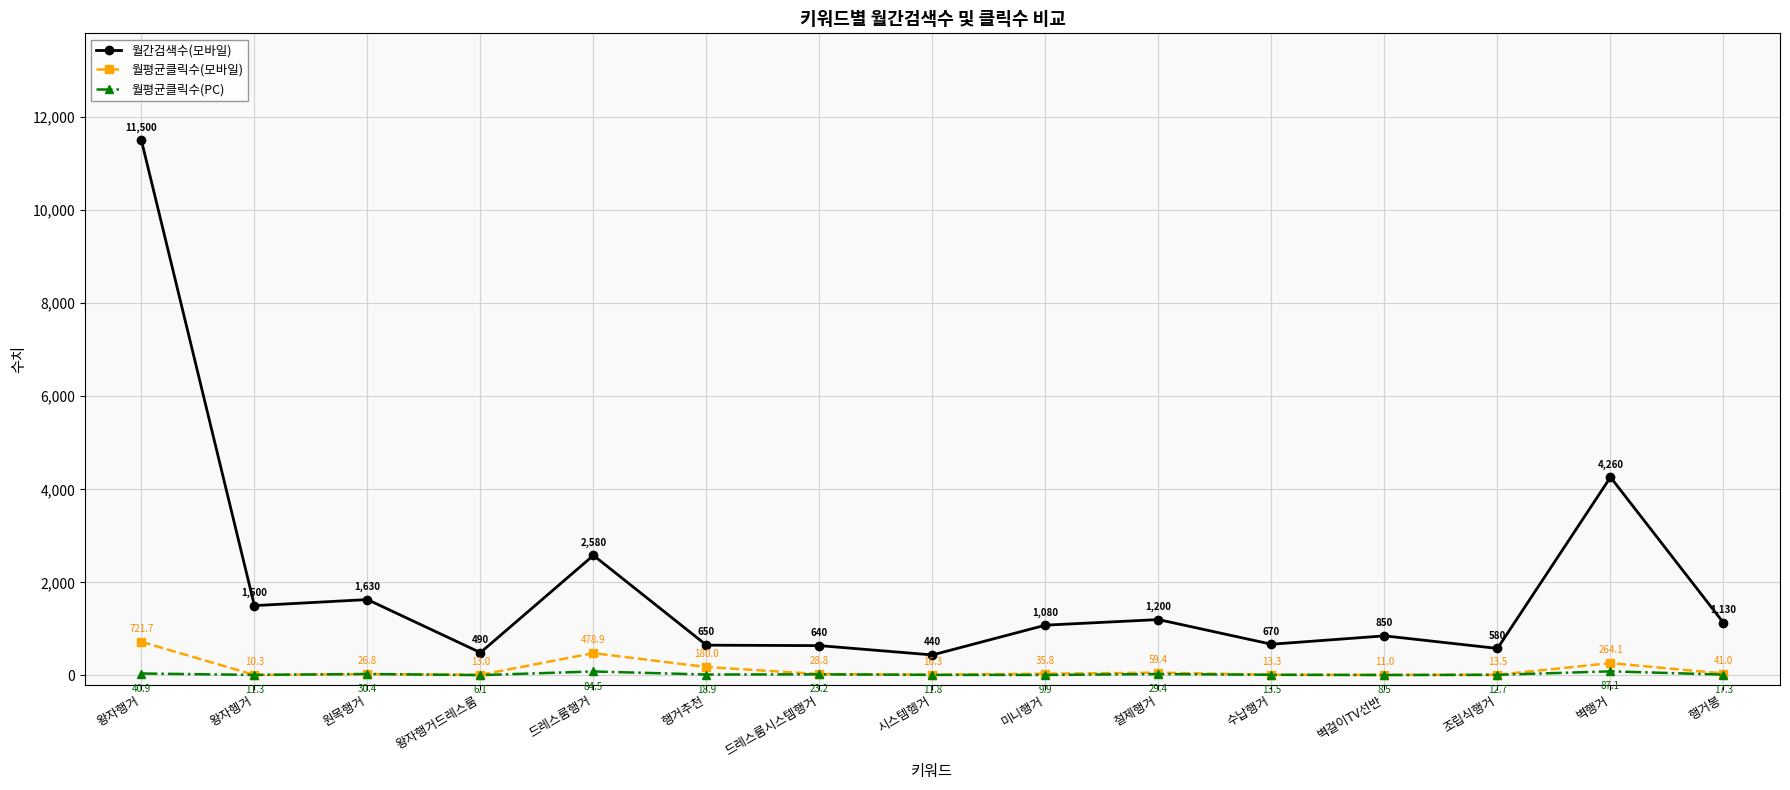

Which series has the largest range (max minus min)?

월간검색수(모바일)